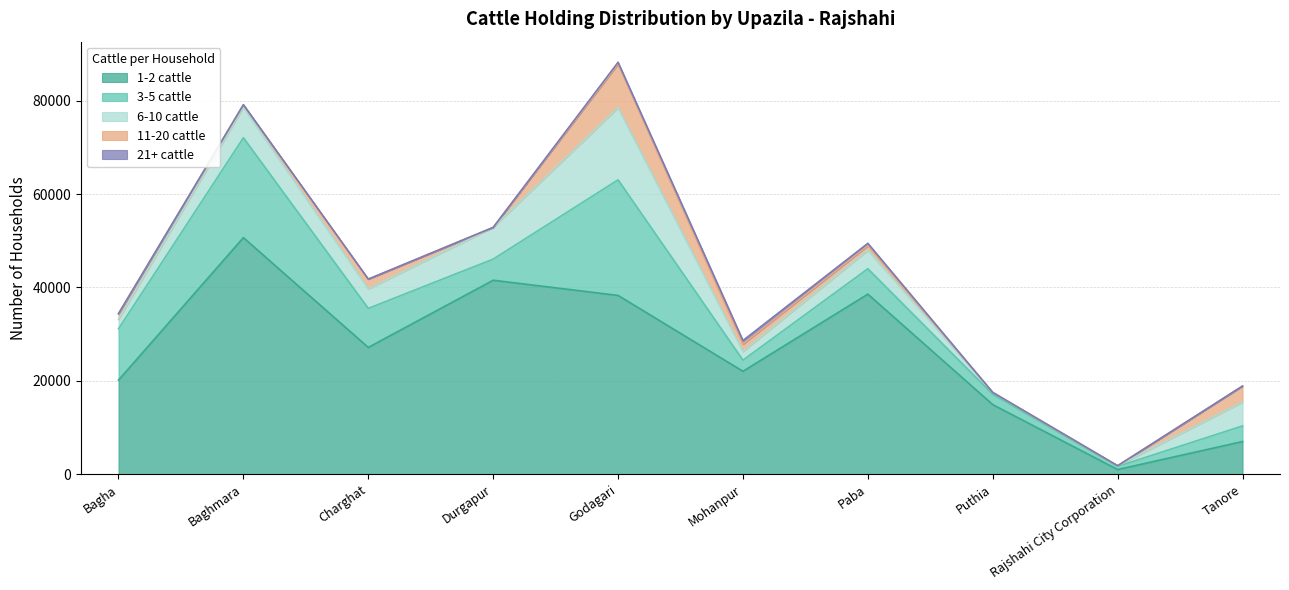

What is the difference between the second highest and second lowest values in the 6-10 cattle series?

6403